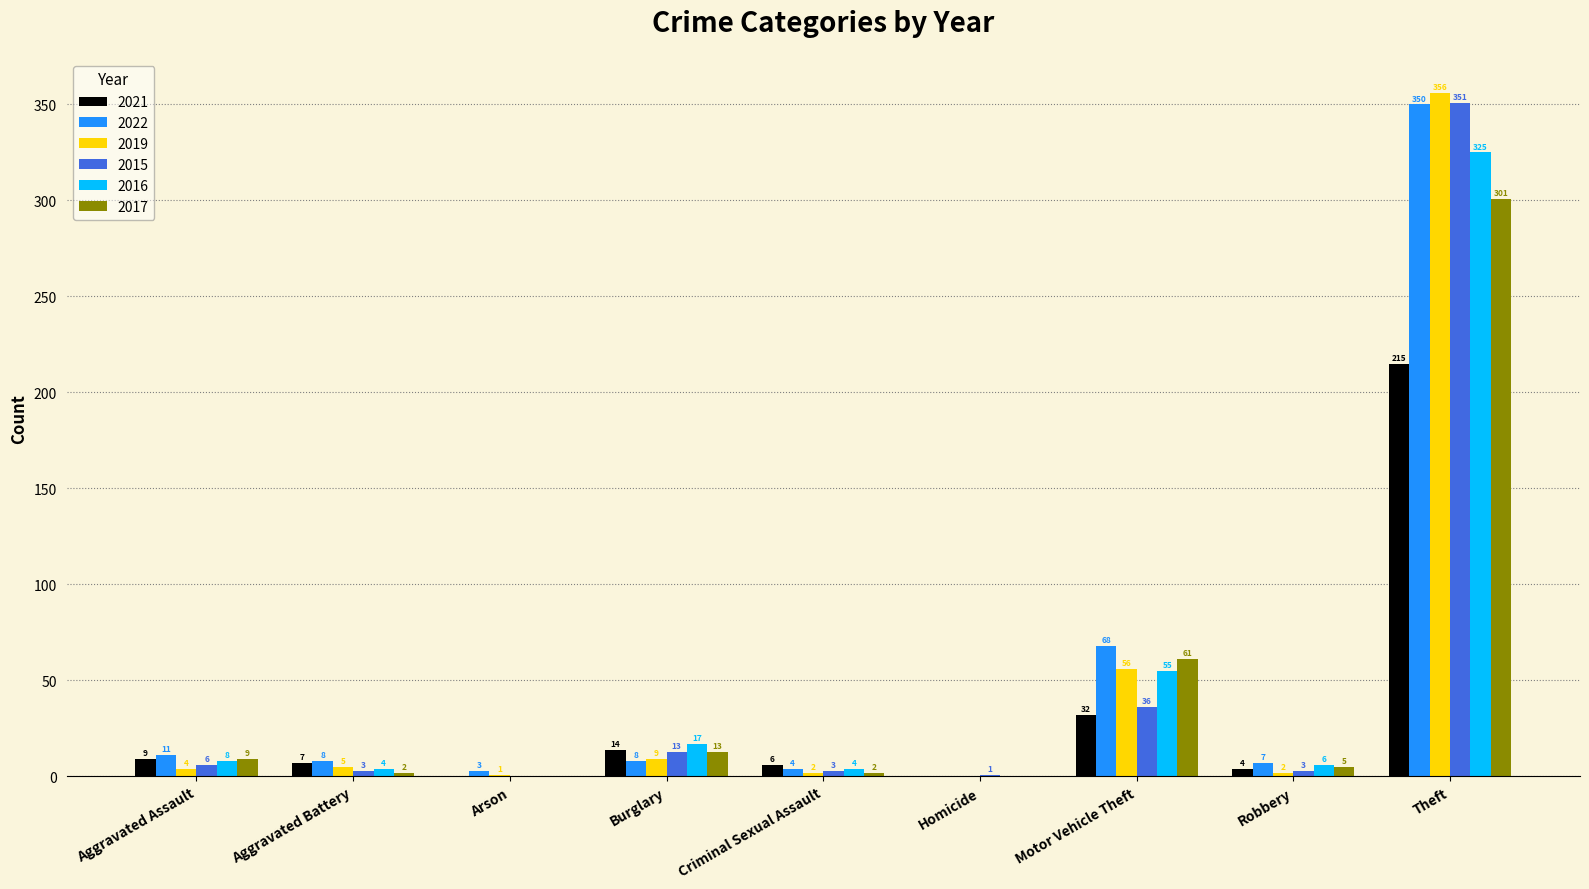

Which series changed the most between Criminal Sexual Assault and Homicide?

2021